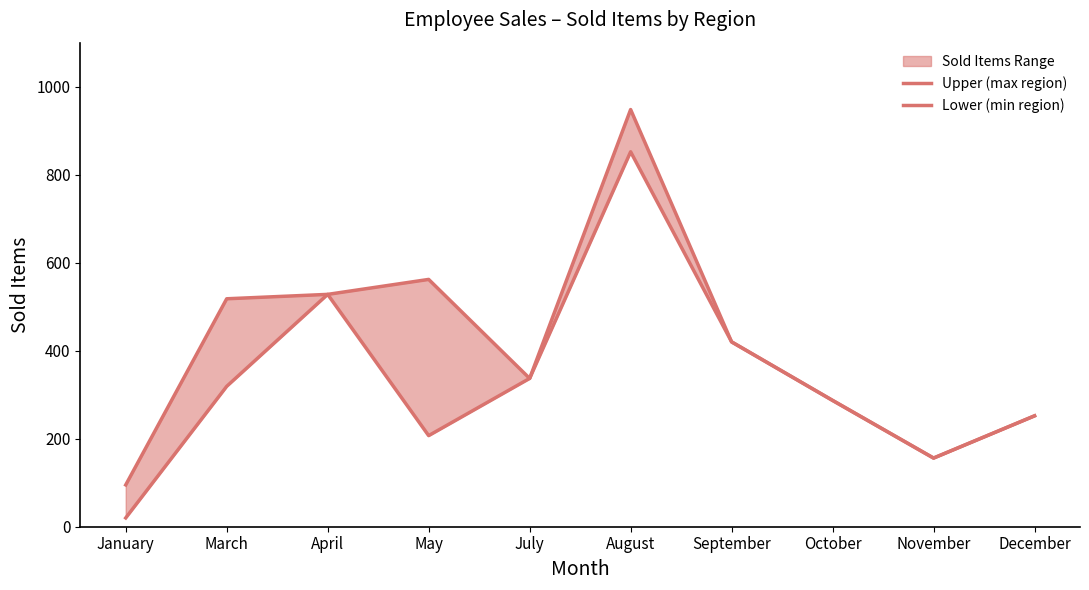

Is it true that Lower (min region) equals 86 at December?

False